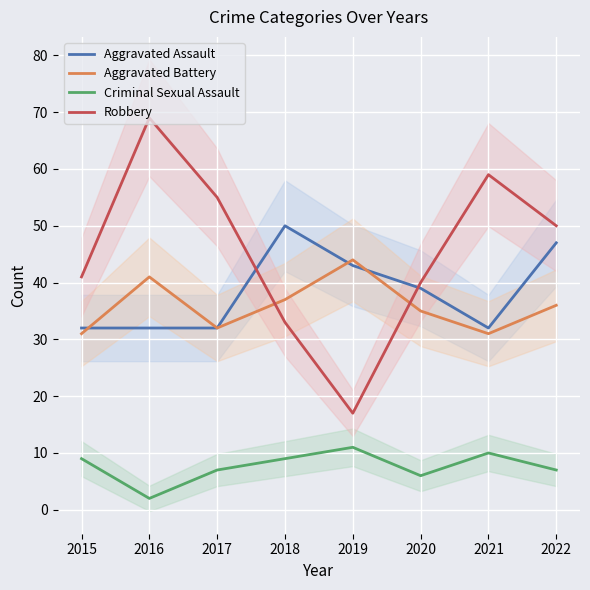

At which category does Criminal Sexual Assault reach its first local peak?

2019